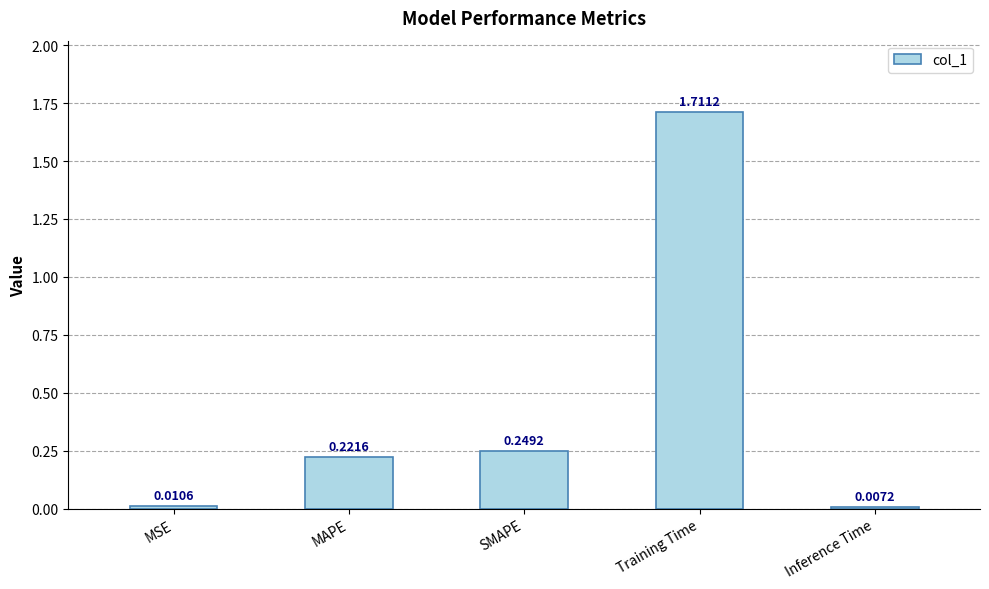

What is the label of the 2nd bar from the left?

MAPE